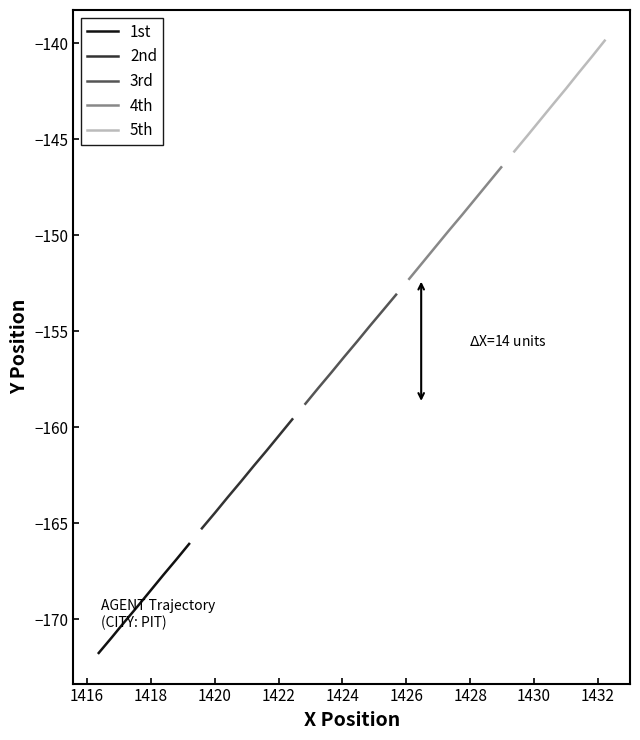

True or false: 3rd and 4th cross at least once.

False